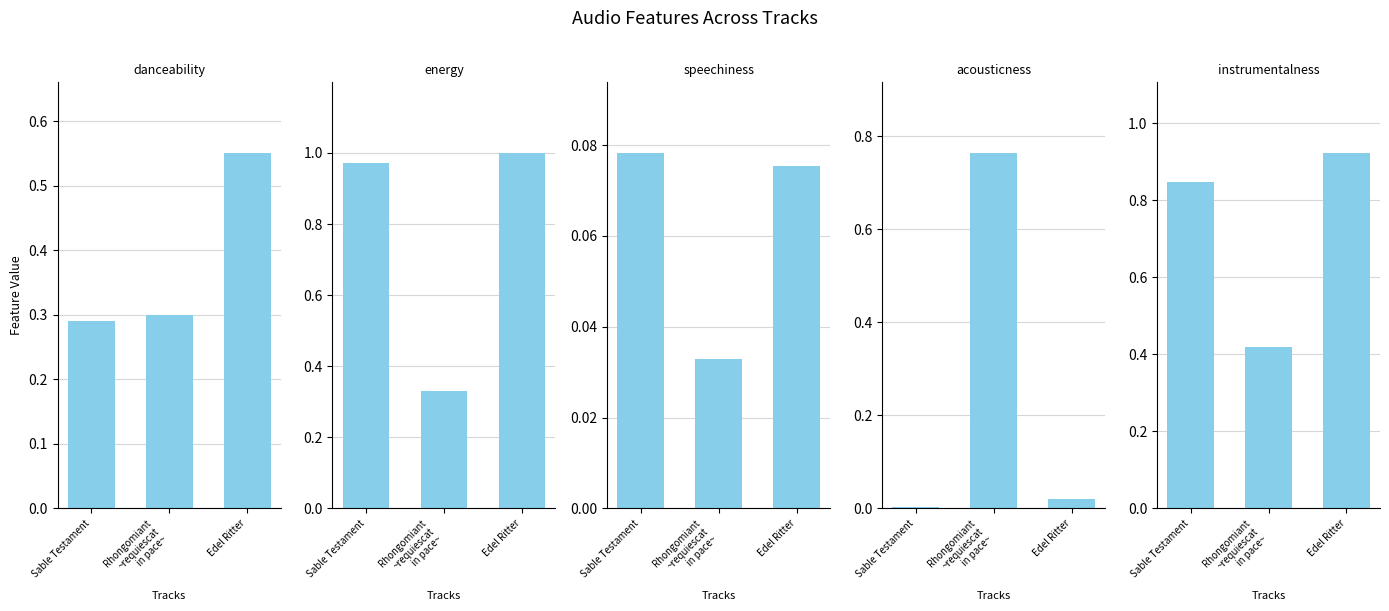

The value of energy at Edel Ritter is 1.6. True or false?

False